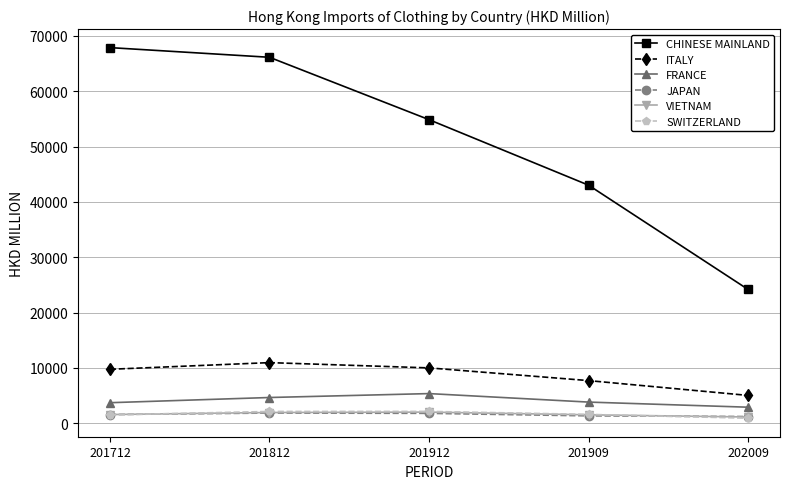

How many categories are shown in the chart?

5